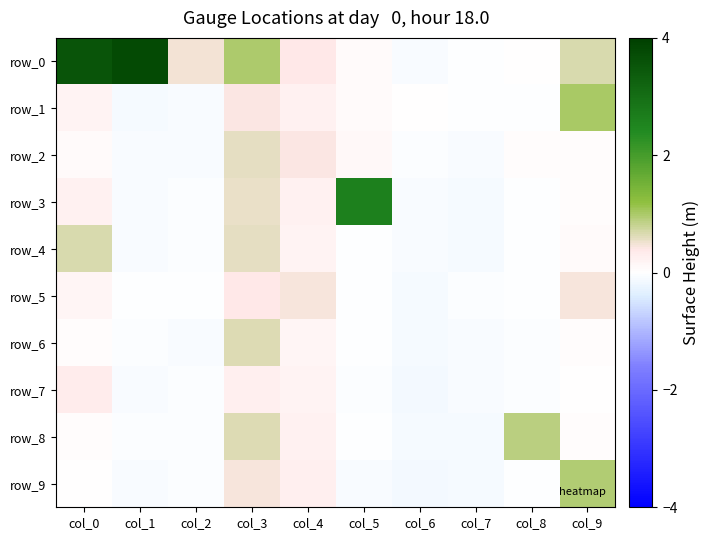

Which series has the largest range (max minus min)?

row_0